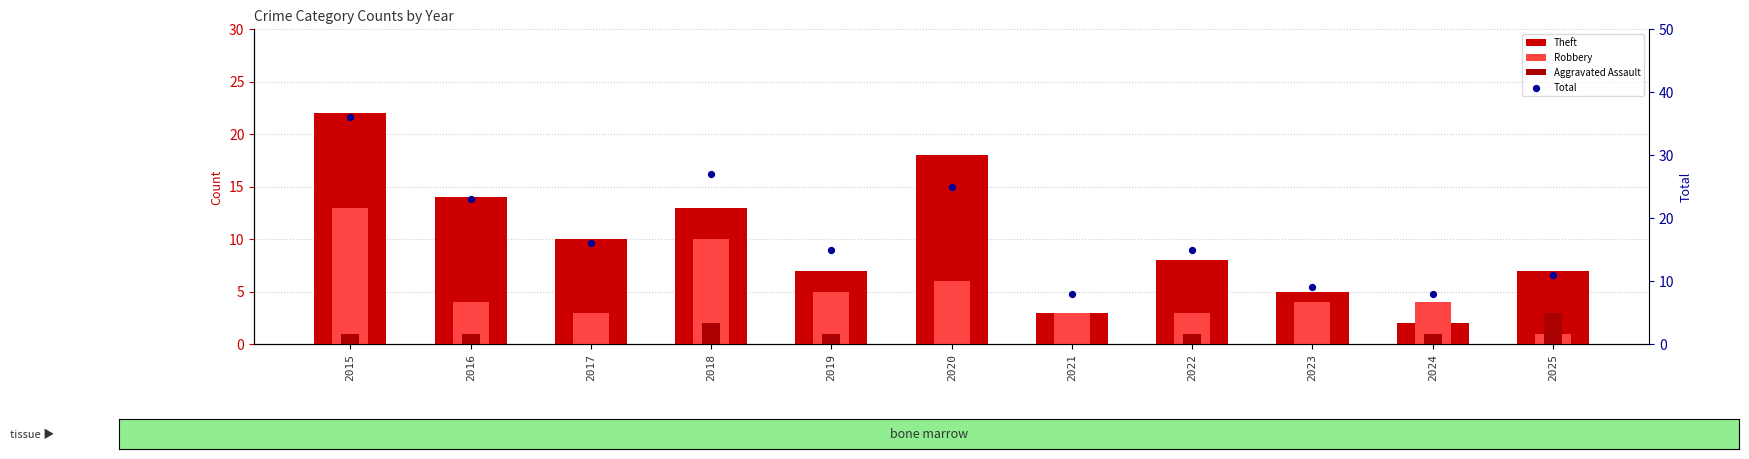

Which series reaches the minimum Y coordinate?

Aggravated Assault